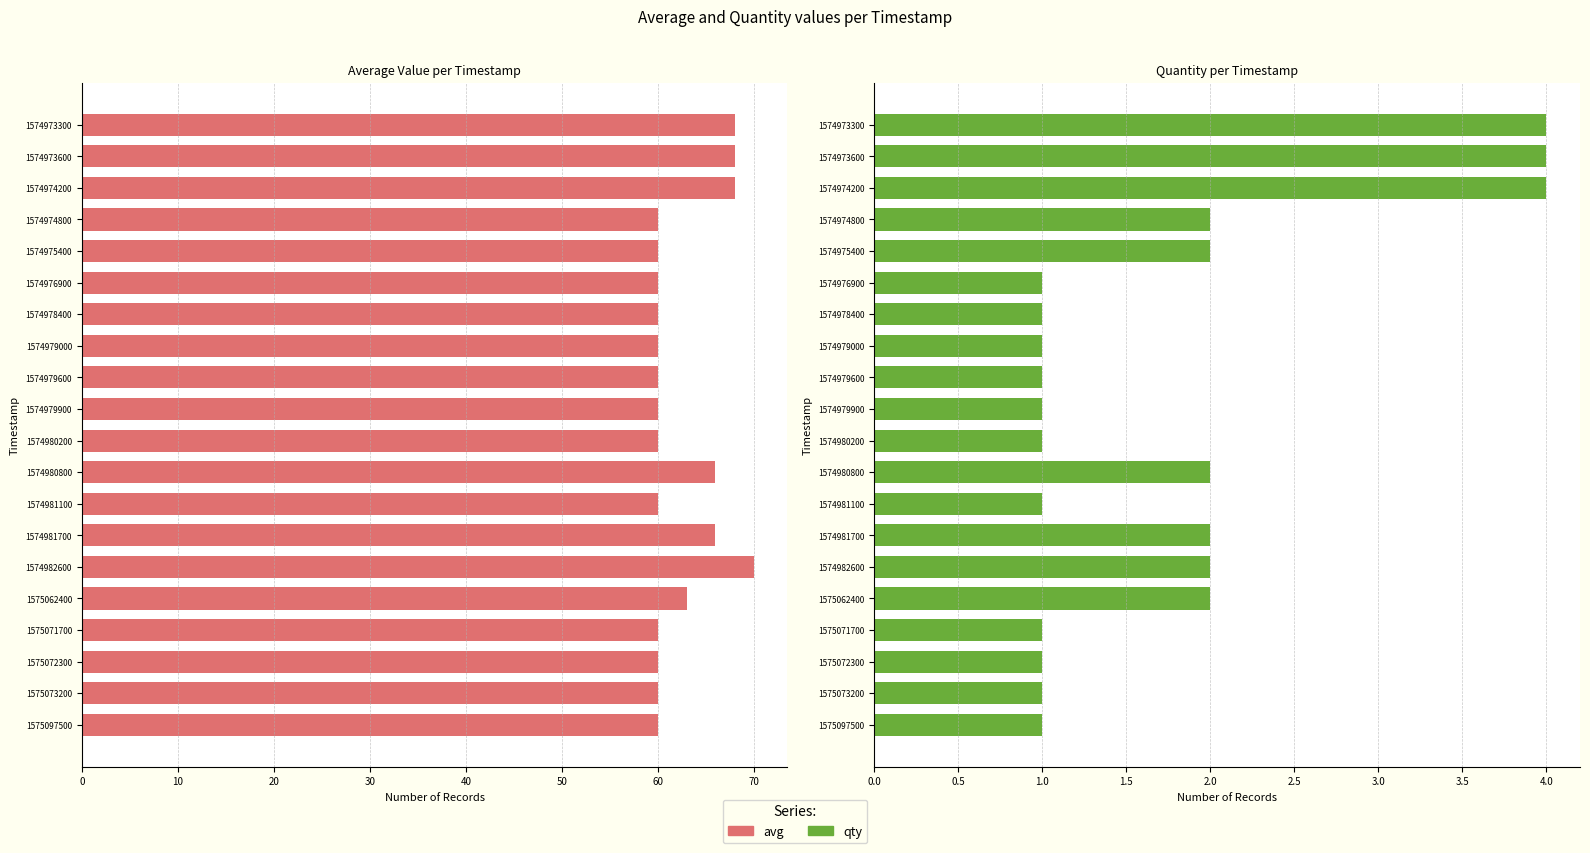

What is the maximum value shown in the chart?

70